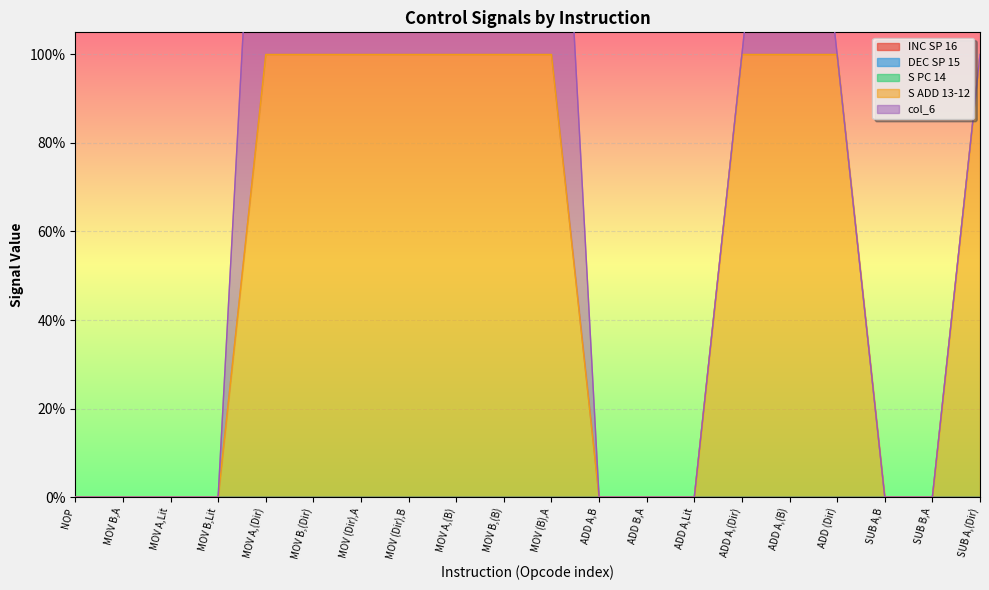

Rank the series at ADD A,B from lowest to highest value.

INC SP 16, DEC SP 15, S PC 14, S ADD 13-12, col_6